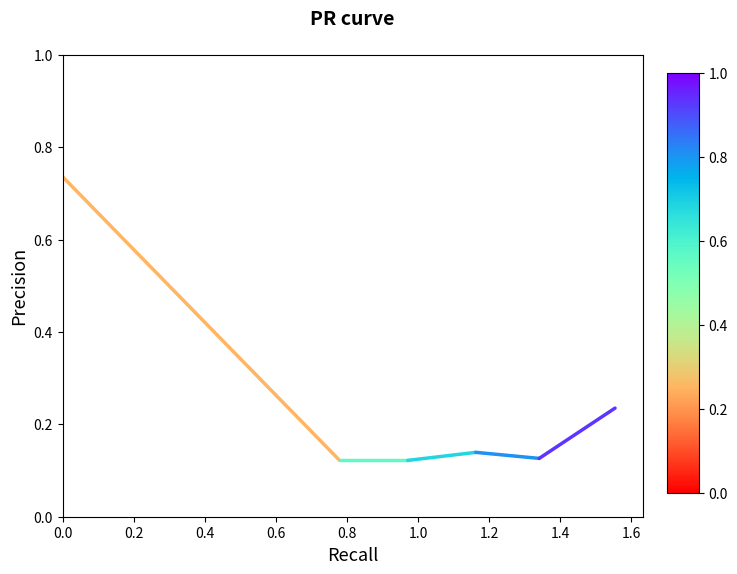

What is the greatest value displayed?

0.7